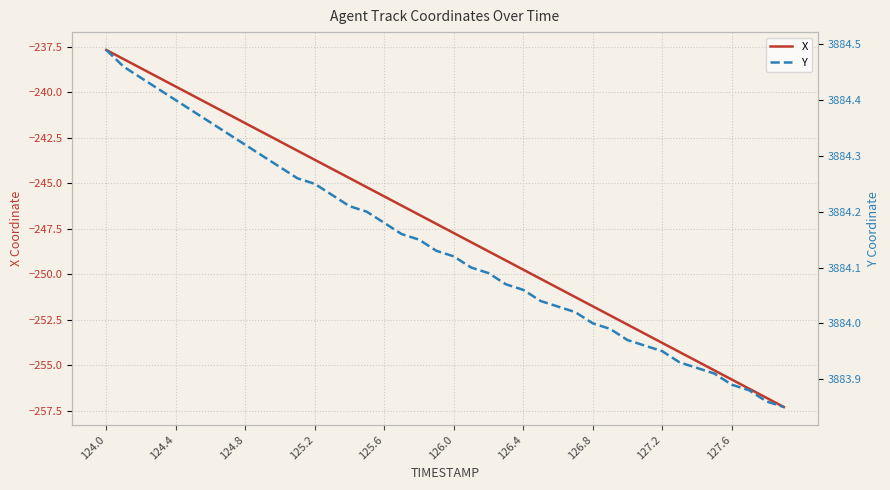

The value of X at 127.6 is -255.8. True or false?

True